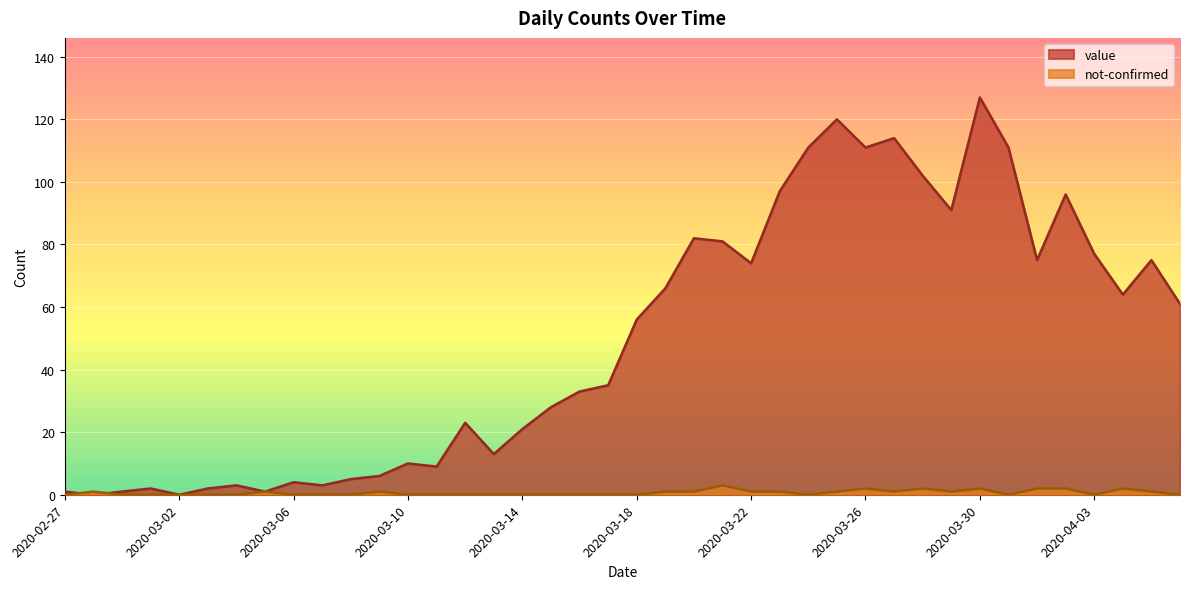

What is the average value of the value series?

50